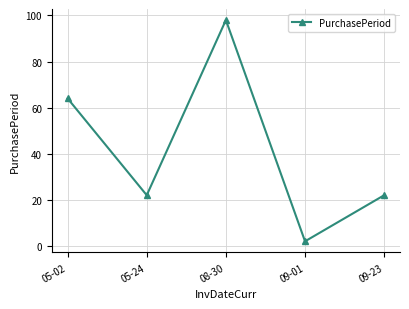

What is the label of the 1st point from the right?

09-23